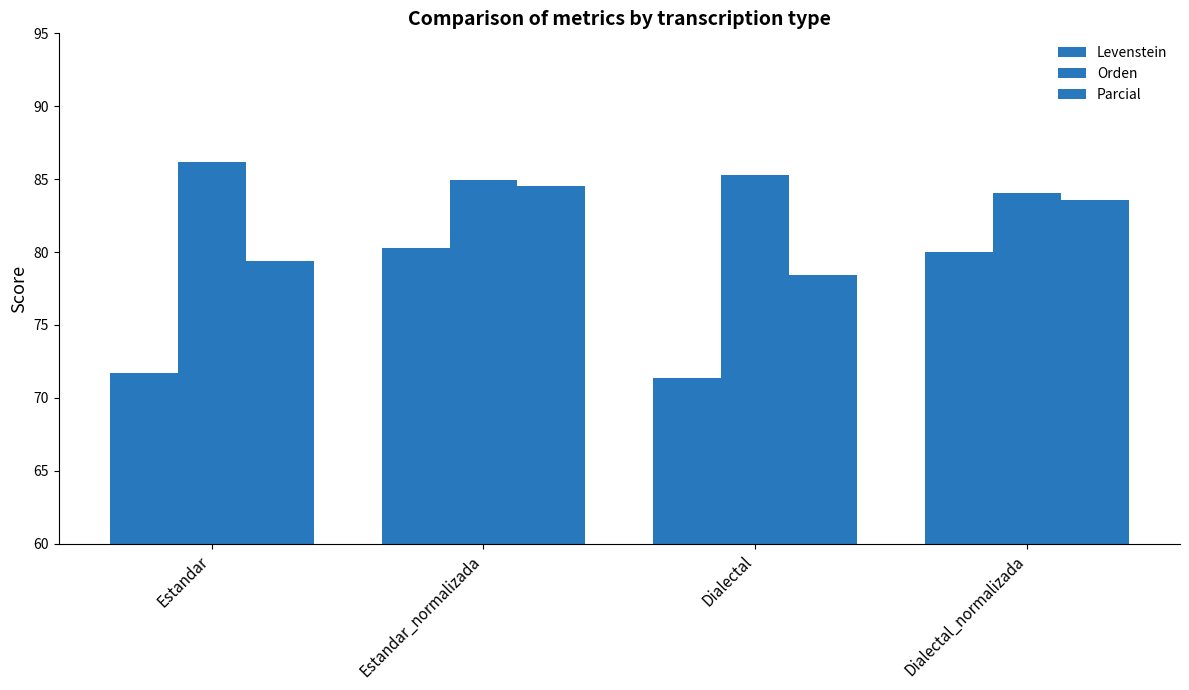

Between Dialectal and Estandar_normalizada, which is larger?

Estandar_normalizada